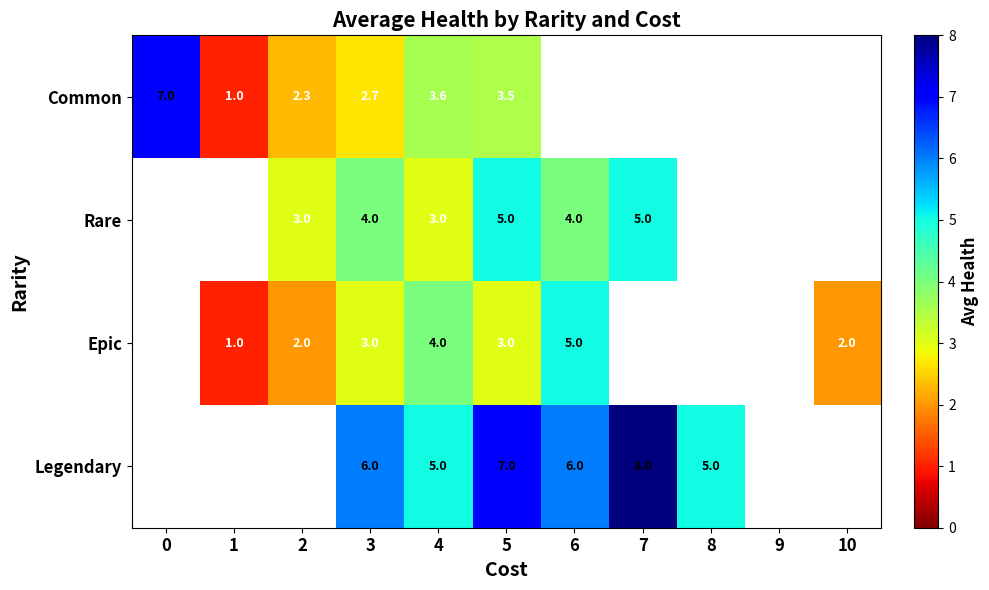

What is the difference between the highest and lowest values at 4?

2.0